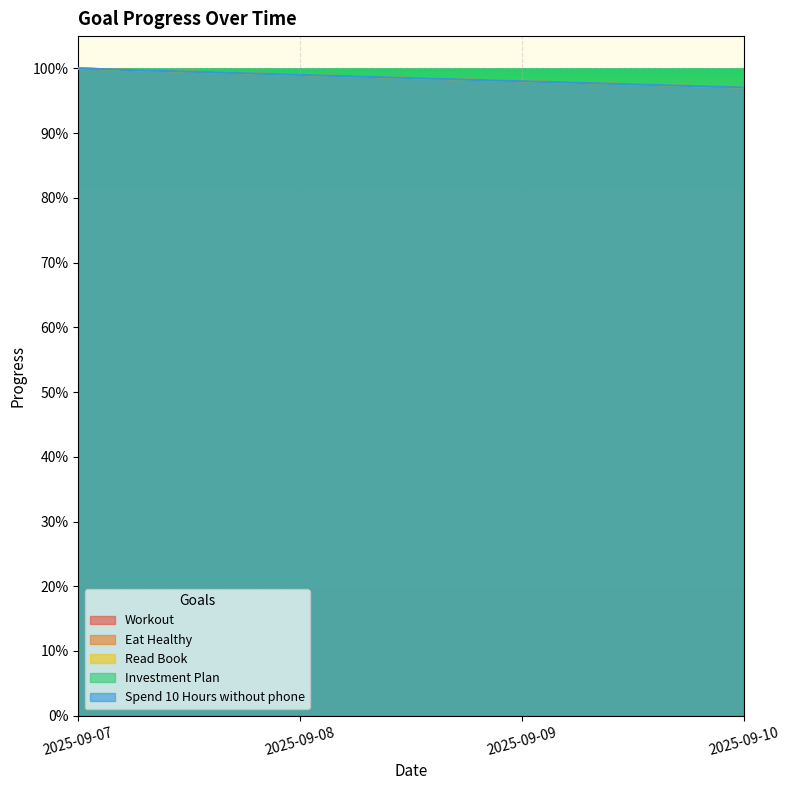

What is the average value of the Spend 10 Hours without phone series?

1.0